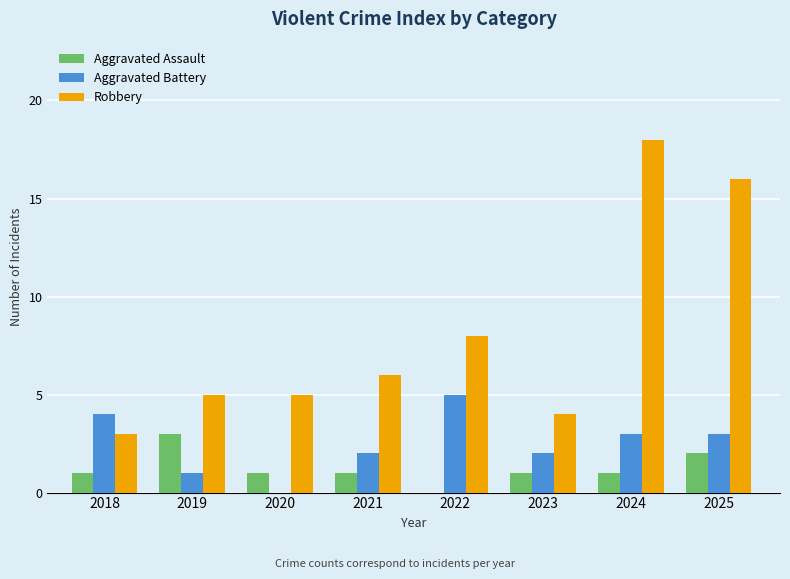

Which series has the largest total across all categories?

Robbery